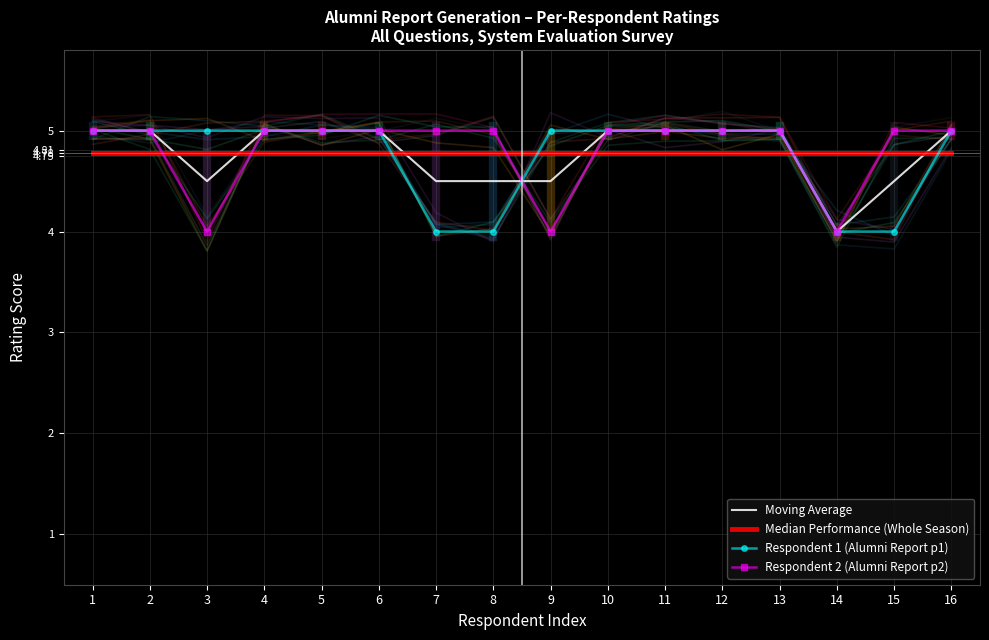

List the series in order of their peak value, lowest first.

Median Performance (Whole Season), Moving Average, Respondent 1 (Alumni Report p1), Respondent 2 (Alumni Report p2)